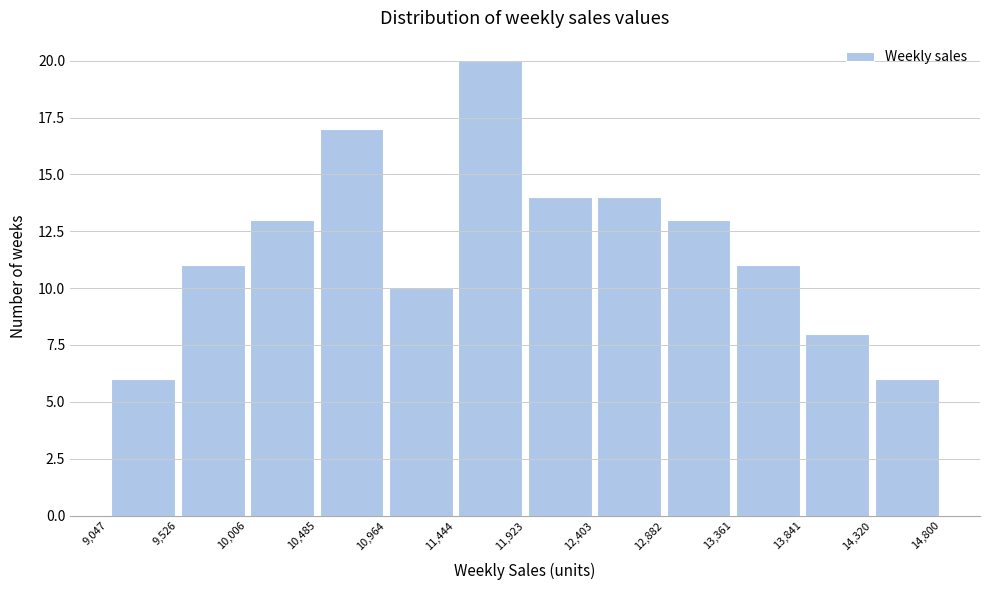

Reading left to right, transcribe this chart: for each bar, give the range it covers on the x-axis and its height. The values are not printed on the chart, so give them approximately, as read against the axis.

9,047 to 9,526: 6
9,526 to 10,006: 11
10,006 to 10,485: 13
10,485 to 10,964: 17
10,964 to 11,444: 10
11,444 to 11,923: 20
11,923 to 12,403: 14
12,403 to 12,882: 14
12,882 to 13,361: 13
13,361 to 13,841: 11
13,841 to 14,320: 8
14,320 to 14,800: 6